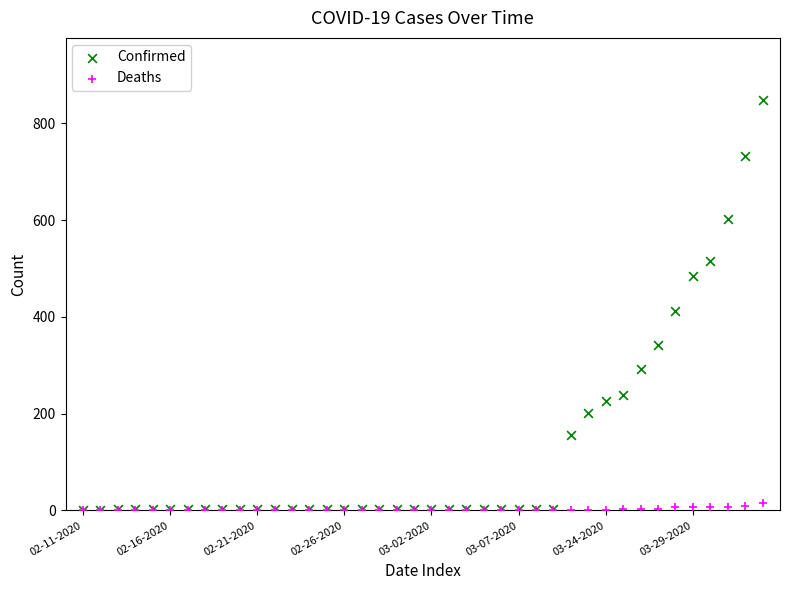

In the Confirmed series, what Y value is closest to 425?

413